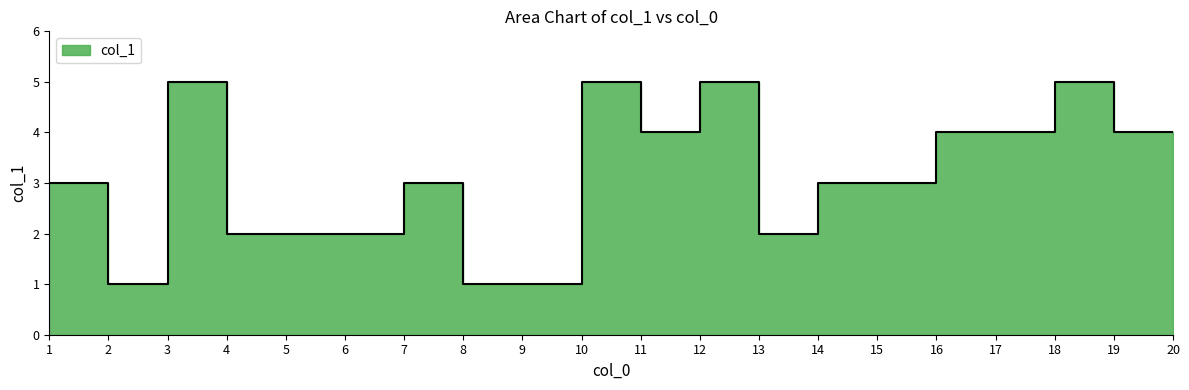

At which label does the data first exceed 3?

3